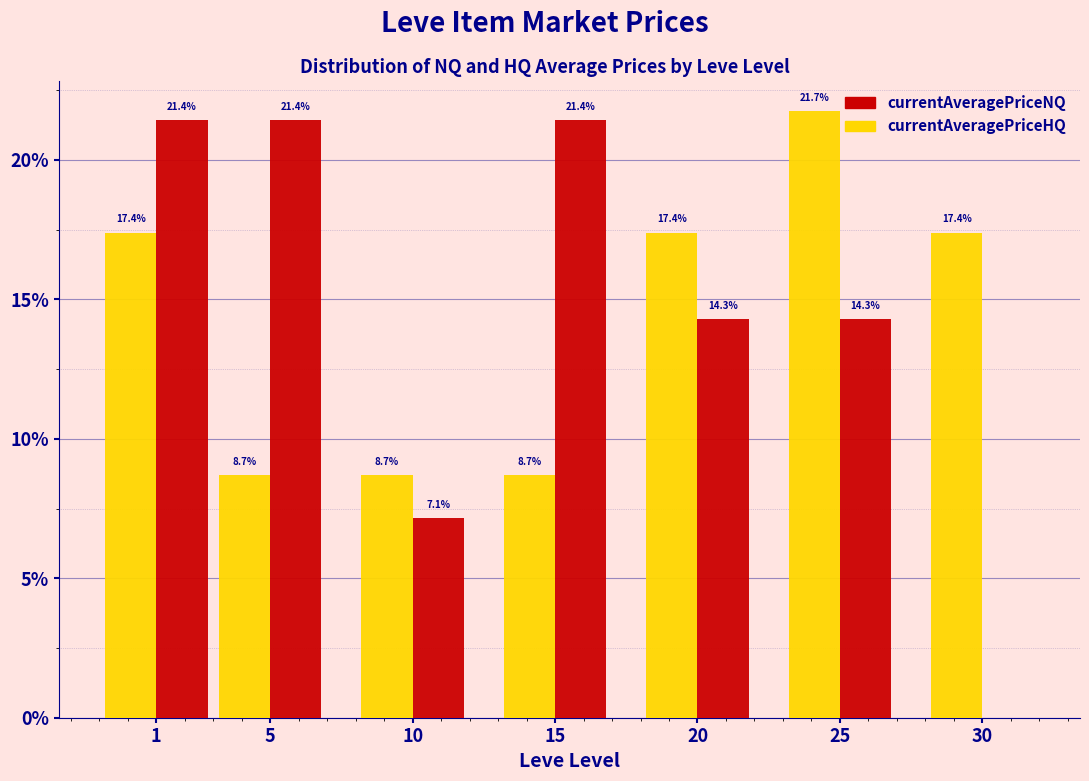

What are all the series names shown in the legend?

currentAveragePriceNQ, currentAveragePriceHQ